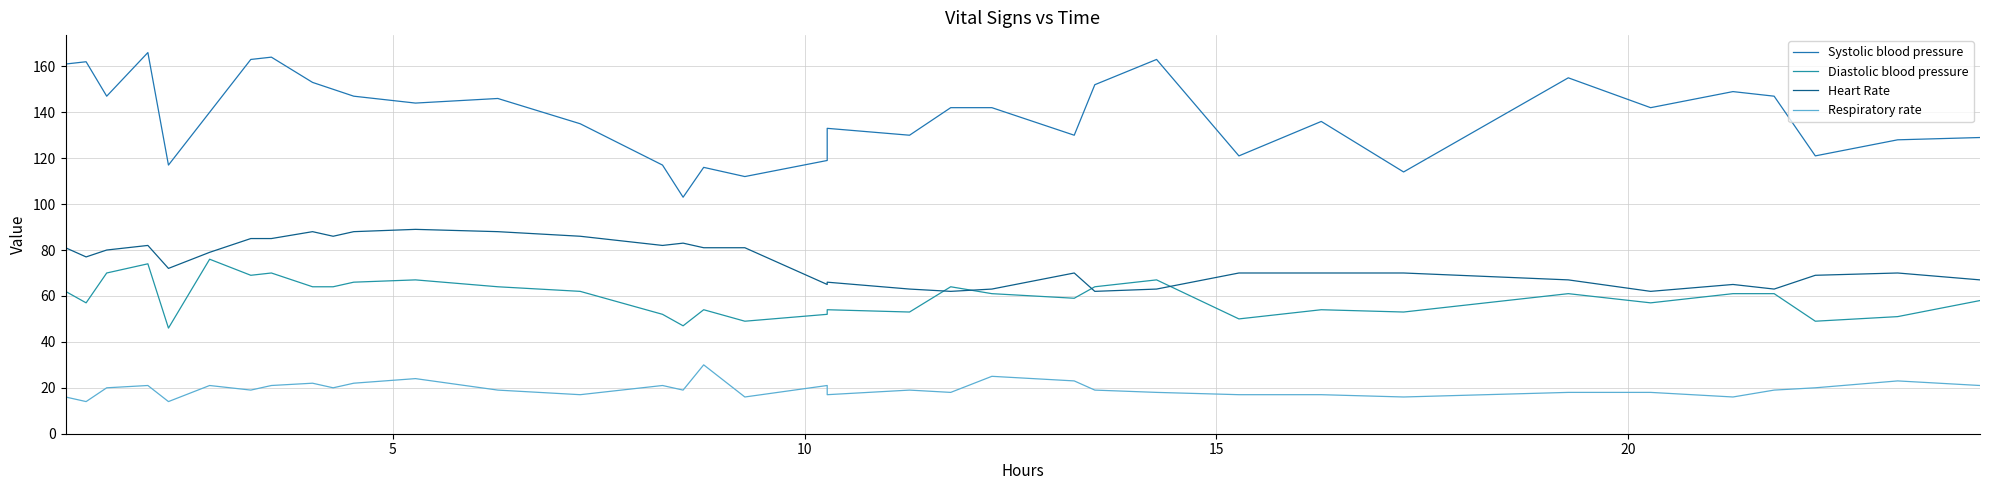

The value of Heart Rate at 6 is 142. True or false?

False